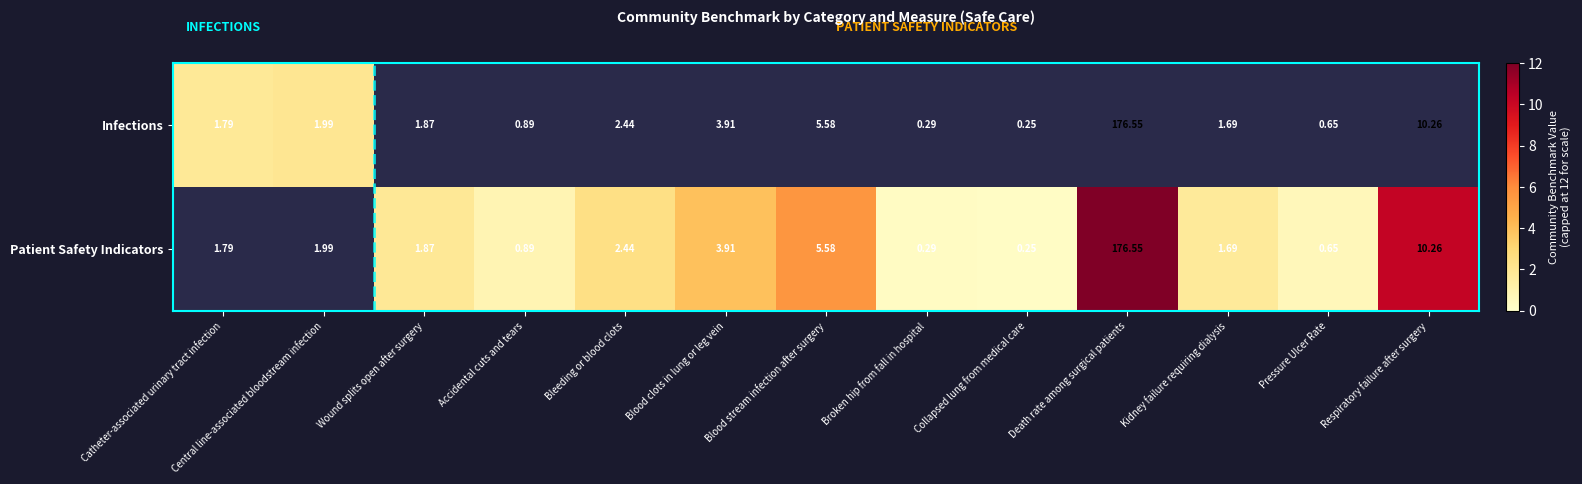

Count the Patient Safety Indicators values in the range 0 to 3.

7